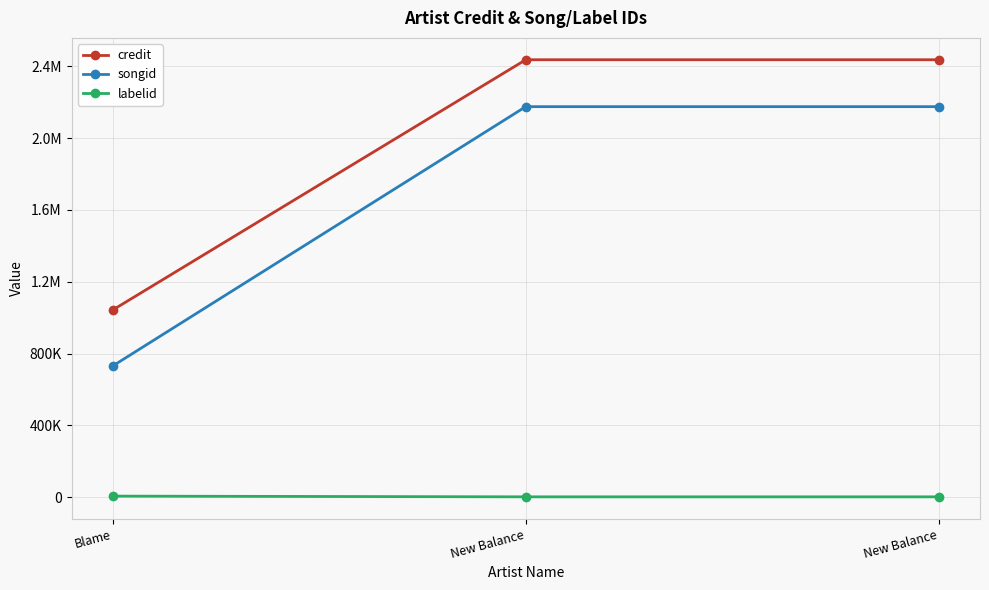

Count the credit values in the range 1042857 to 2437253.

3